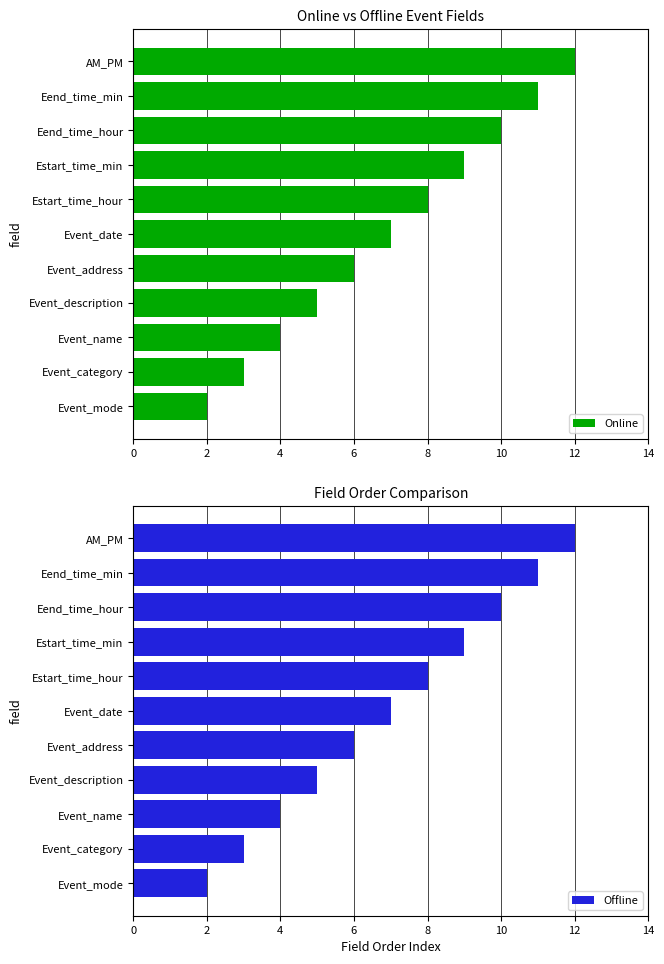

Rank the series by their maximum value, from lowest to highest.

Online, Offline